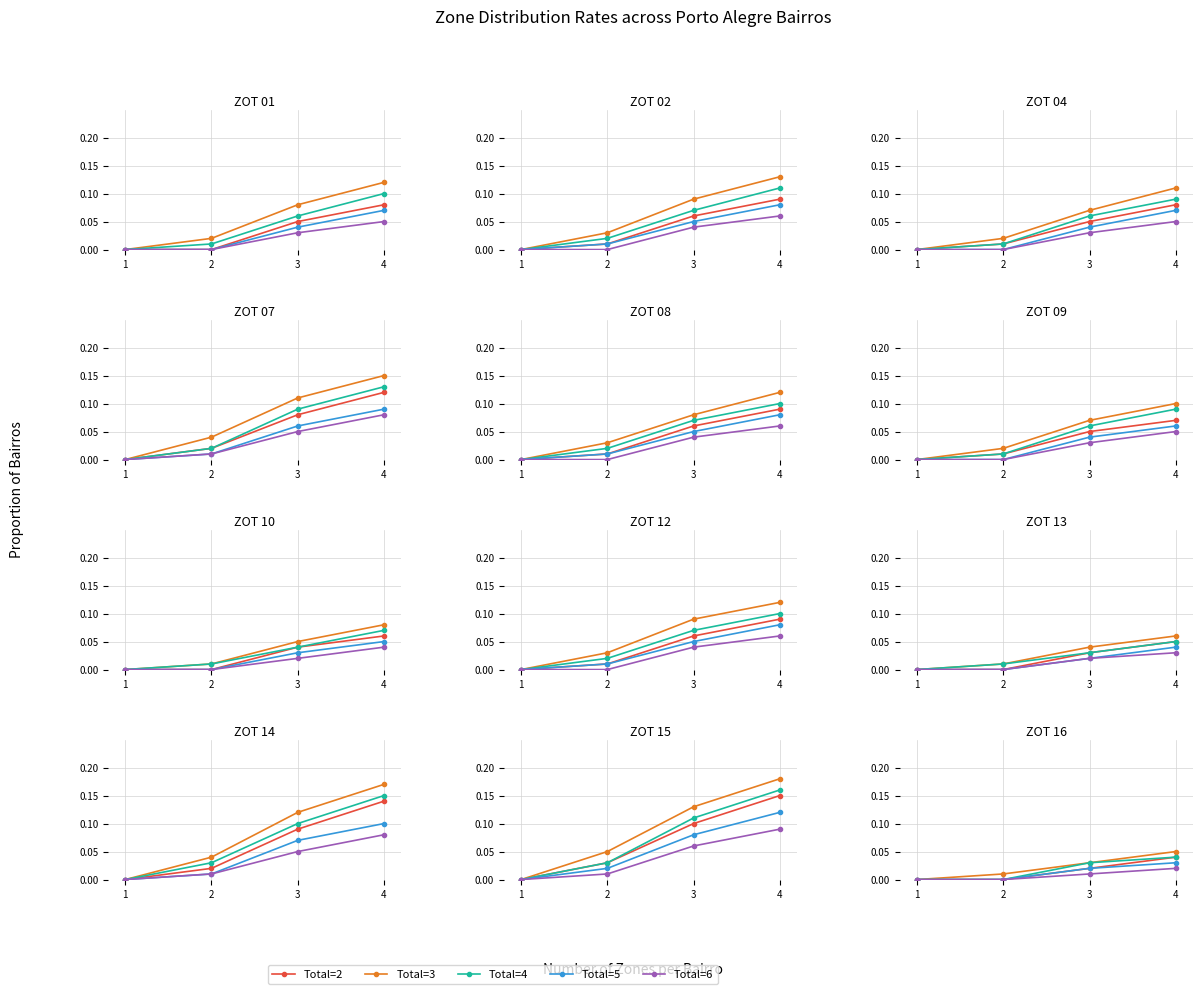

How many positive values does the Total=3 series have?

3